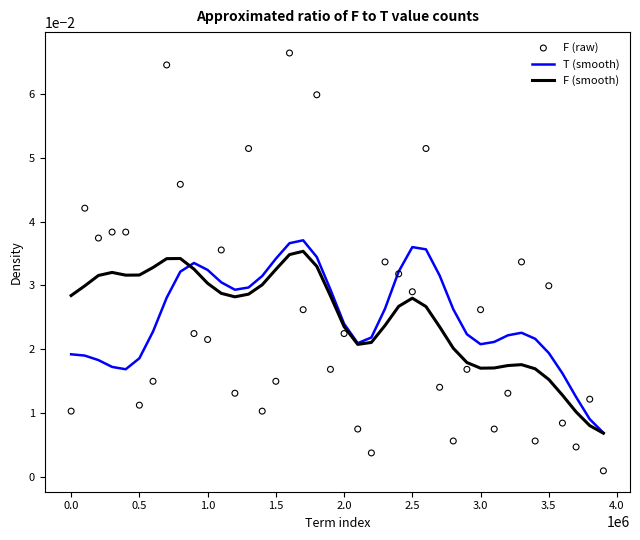

Which series reaches the maximum Y coordinate?

F (raw)